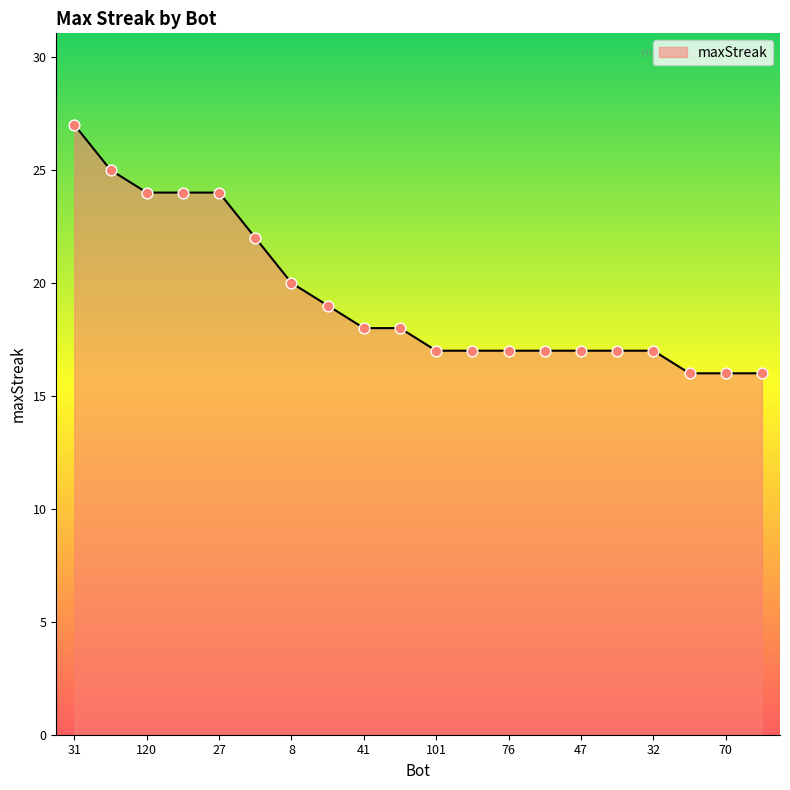

What is the maximum value shown in the chart?

27